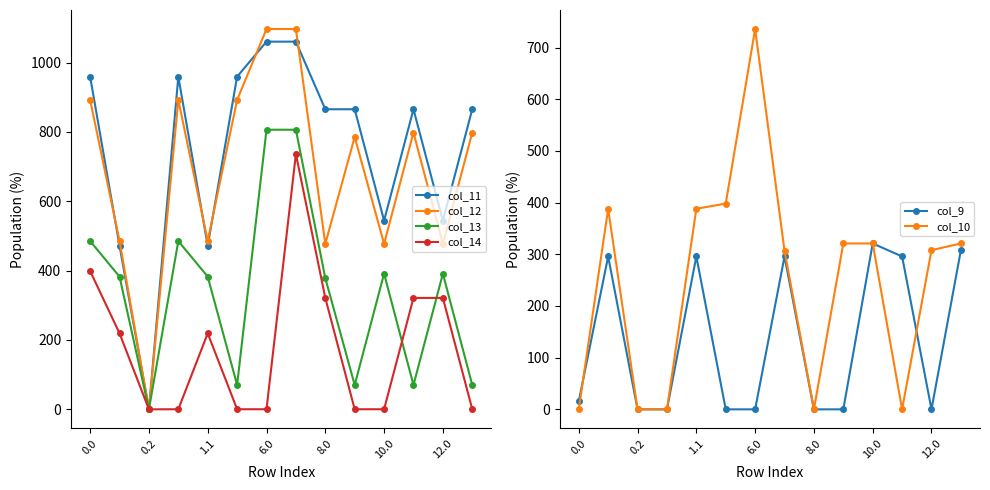

Rank the categories by col_9 value from highest to lowest.

10, 13, 0.2, 8.0, 7, 11, 0.0, 1.1, 6.0, 10.0, 12.0, 8, 9, 12